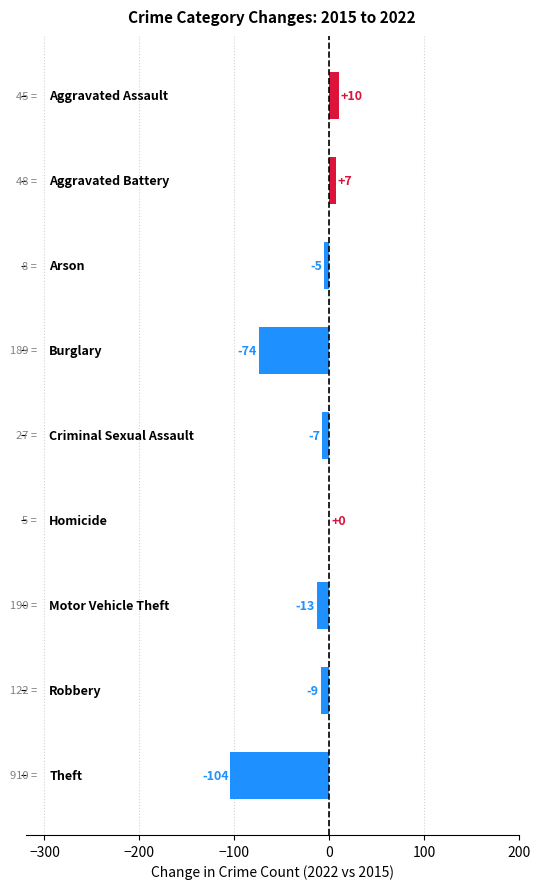

What is the greatest value displayed?

10